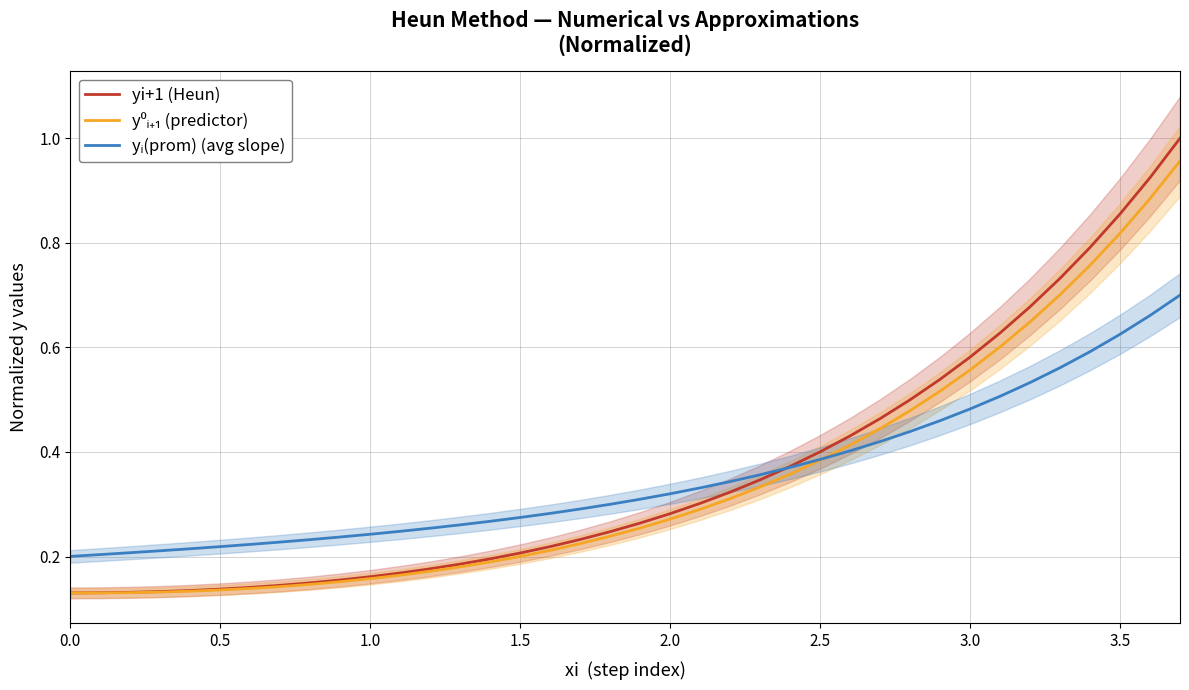

True or false: y⁰ᵢ₊₁ (predictor) has more than 2 points higher than both neighbors.

False